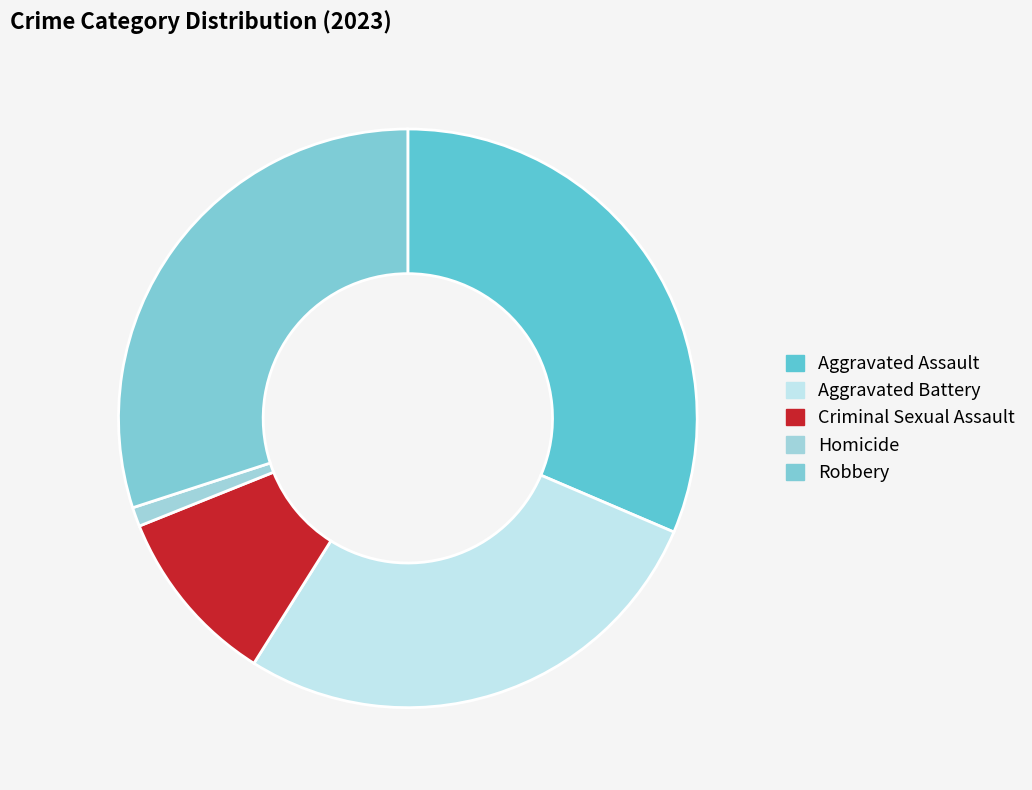

What is the total percentage of Criminal Sexual Assault and Robbery?

40.0%